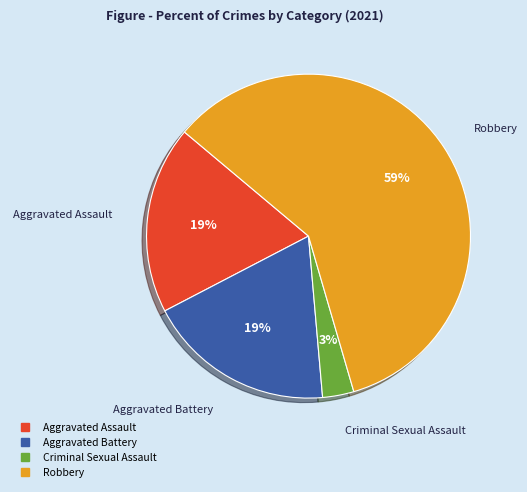

Is the sum of Aggravated Battery and Aggravated Assault greater than half?

No